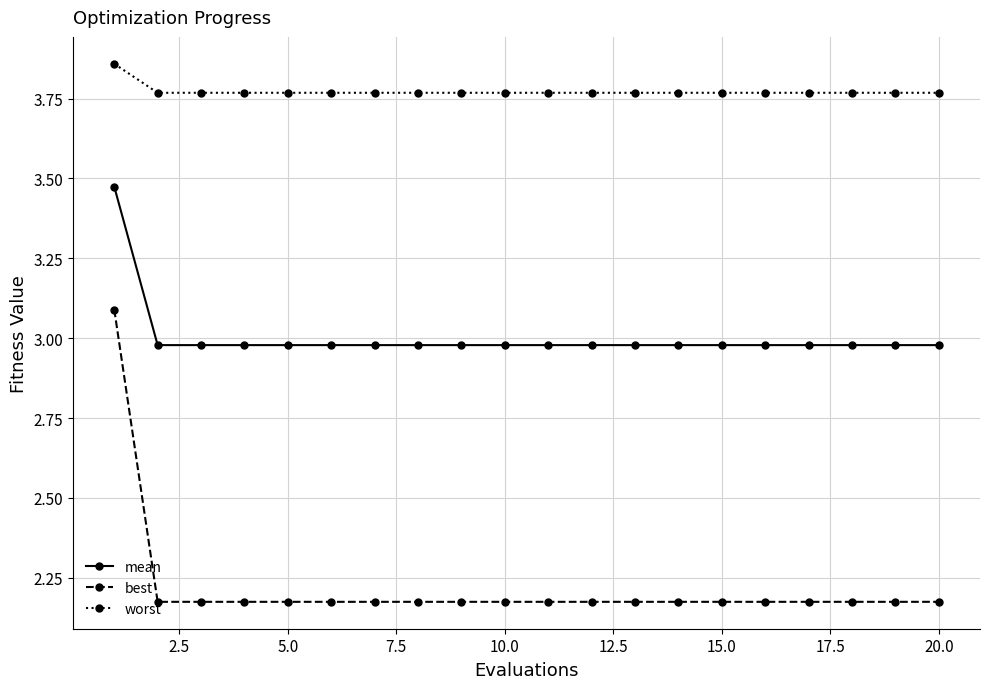

Which series has the largest total across all categories?

worst